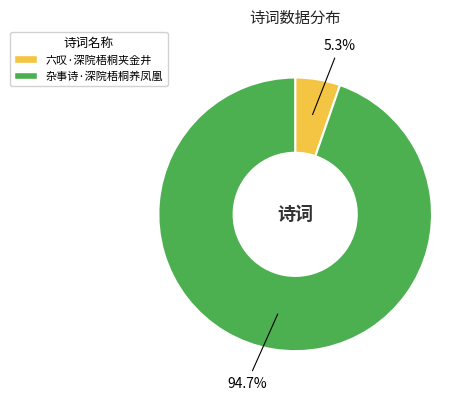

To the nearest percent, what is the difference between the 杂事诗·深院梧桐养凤凰 and 六叹·深院梧桐夹金井 slice percentages?

89%